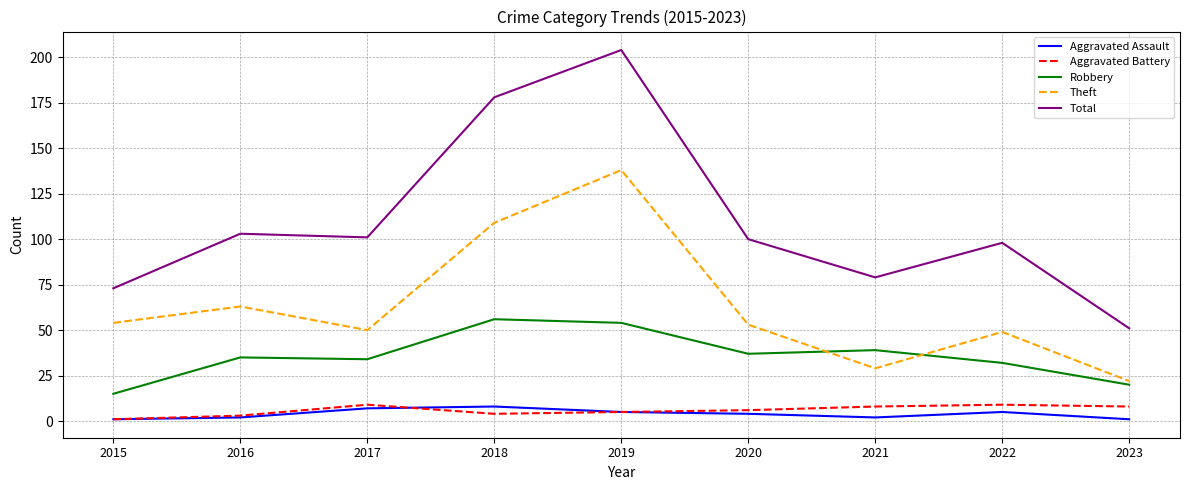

What is the difference between the Total values at 2022 and 2015?

25